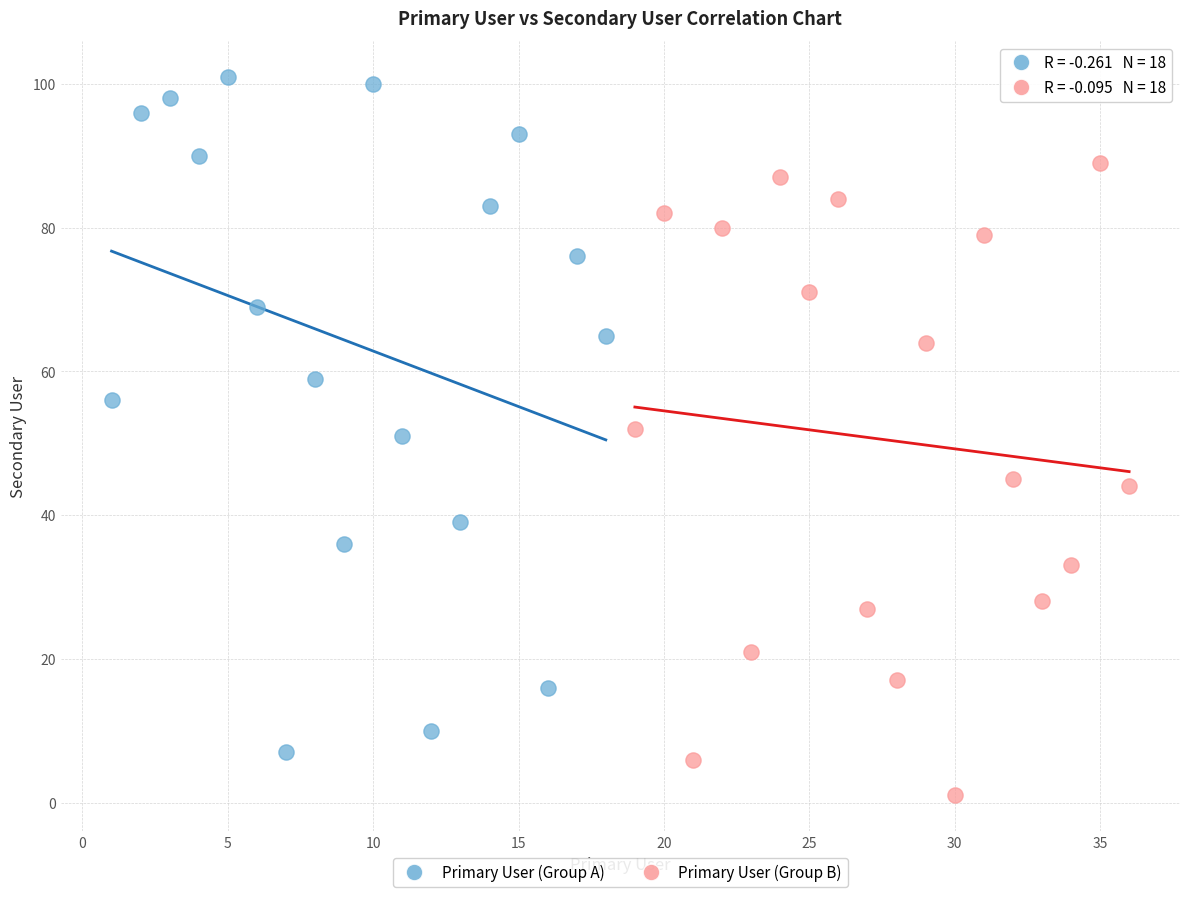

Which series has the largest Y range (max minus min)?

Primary User (Group A)